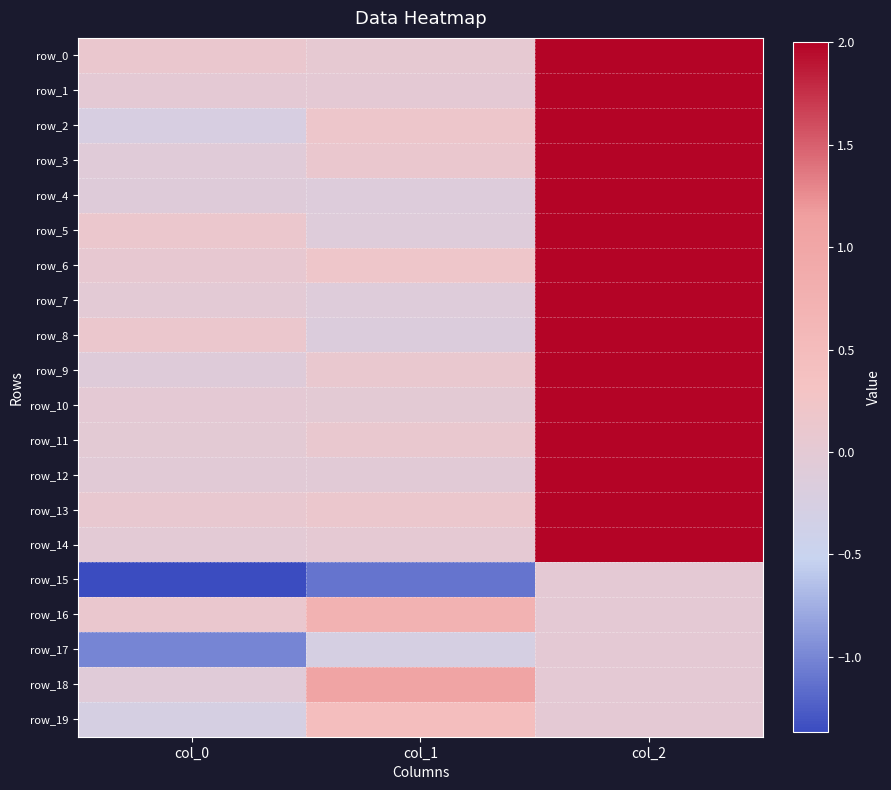

Which category has the highest value across all series?

col_2